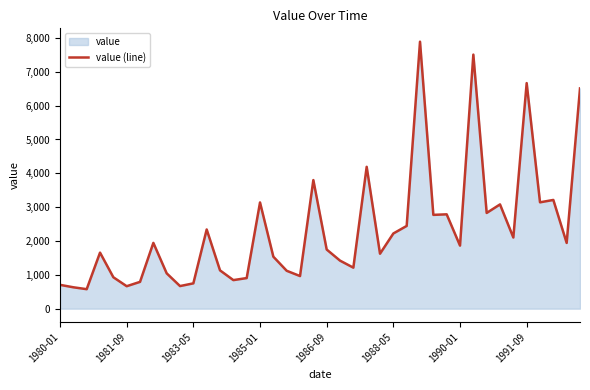

Approximately how many times larger is the value at 34 compared to 11?

0.9